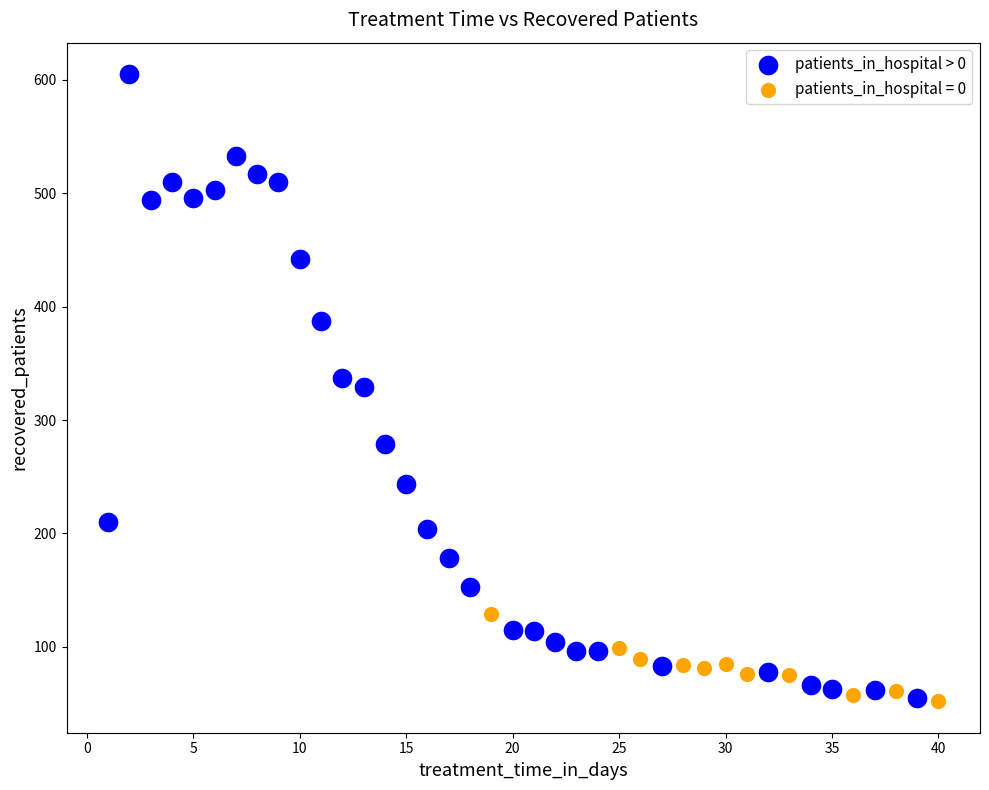

Which series has the largest Y range (max minus min)?

patients_in_hospital > 0